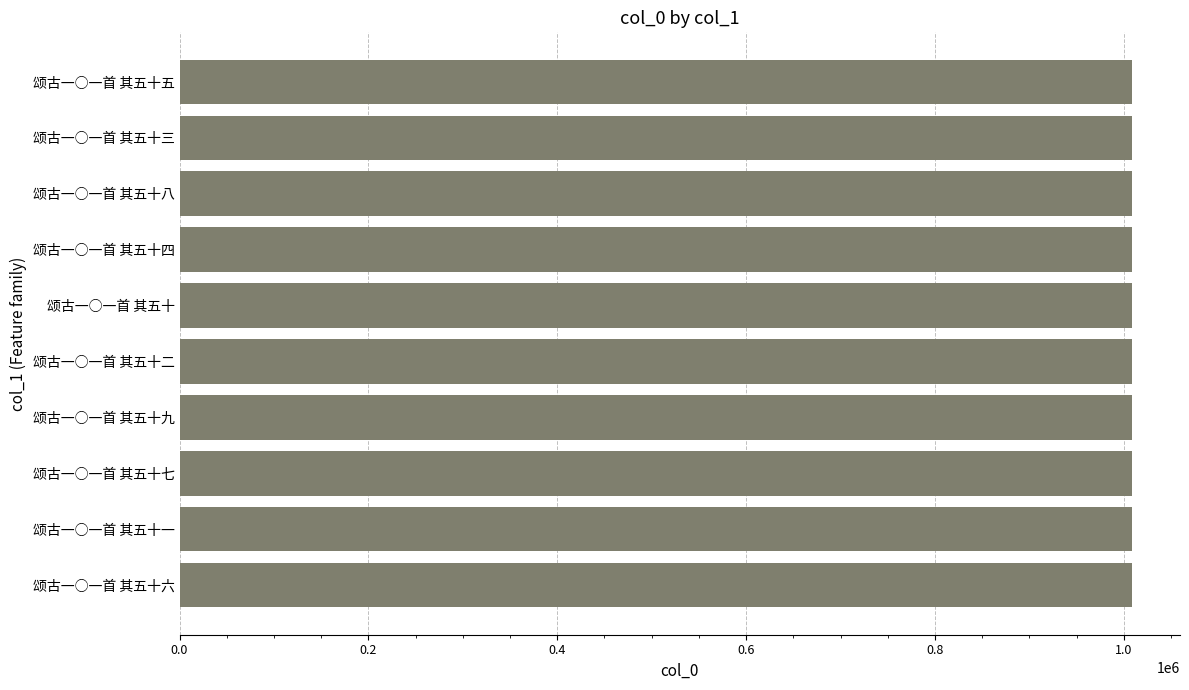

Approximately how many times larger is the value at 颂古一○一首 其五十五 compared to 颂古一○一首 其五十三?

1.0